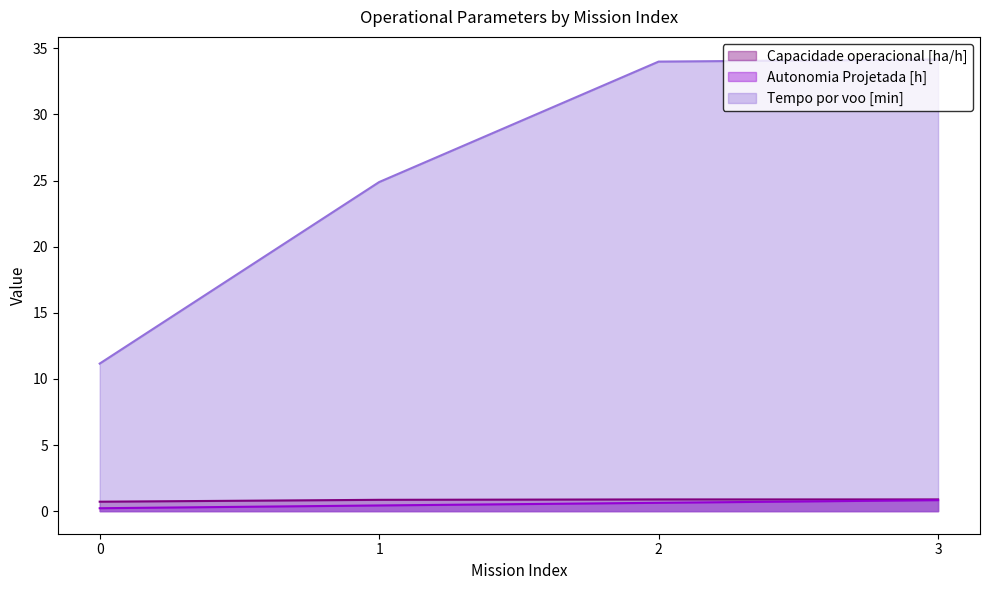

Does the chart have visible grid lines?

No